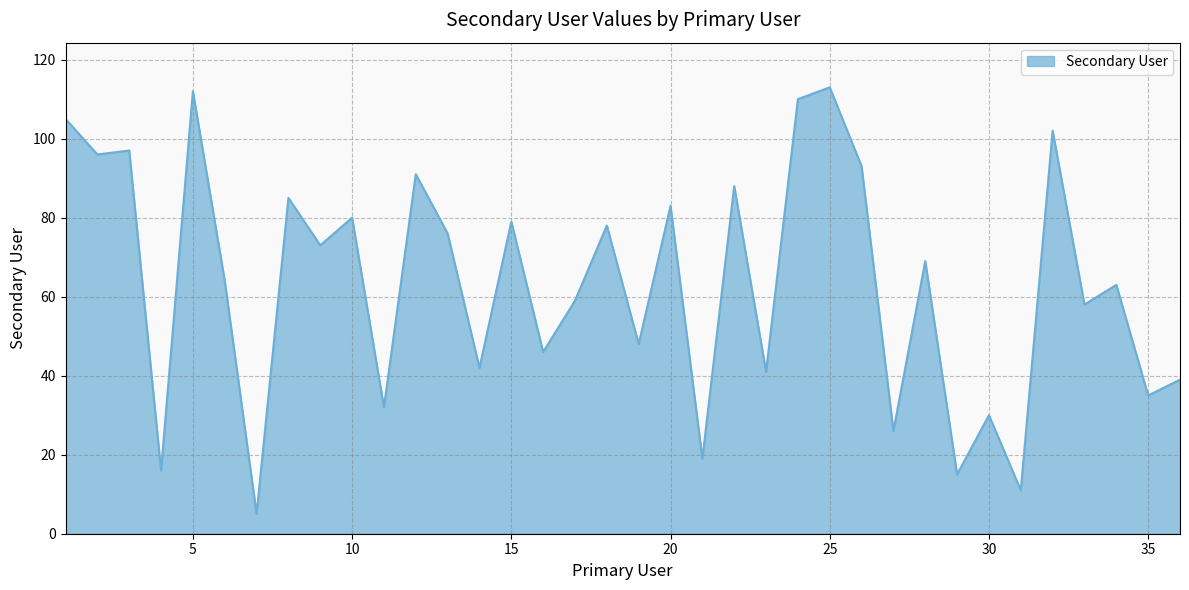

Reading left to right, list all the values displayed in this chart.

105	96	97	16	112	64	5	85	73	80	32	91	76	42	79	46	59	78	48	83	19	88	41	110	113	93	26	69	15	30	11	102	58	63	35	39